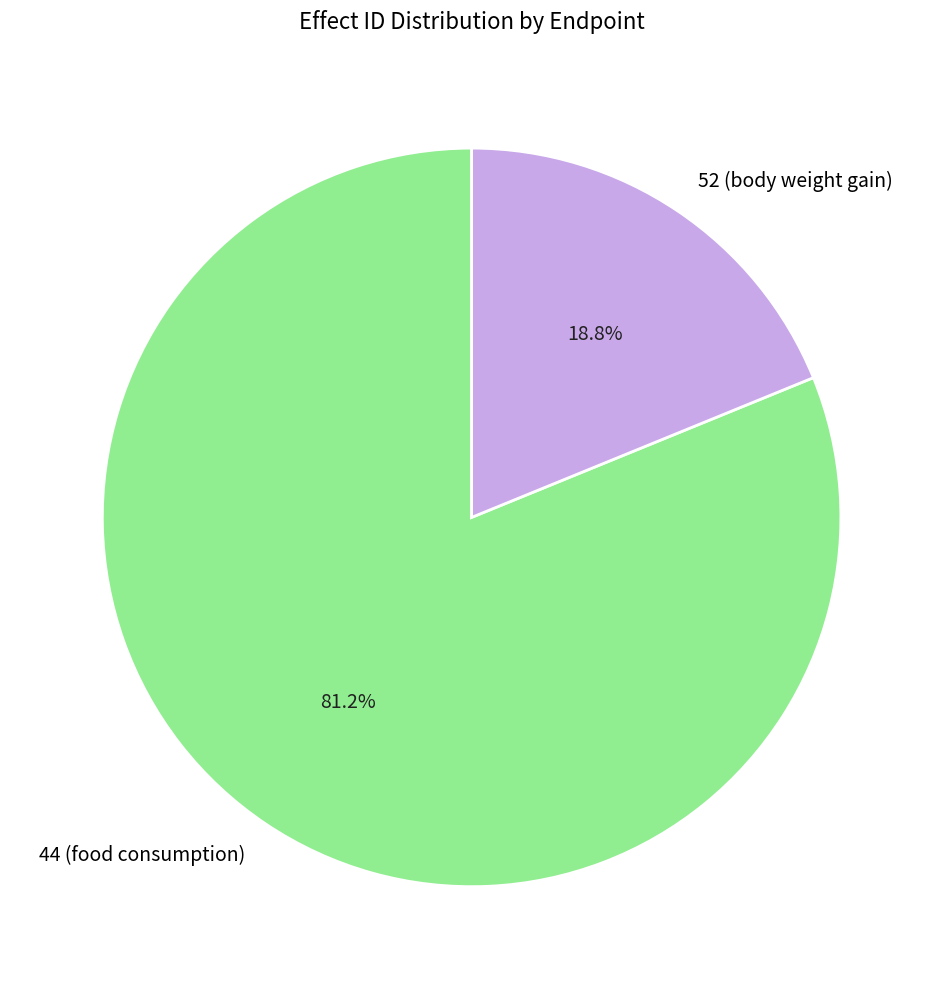

Which category accounts for the majority?

44 (food consumption)